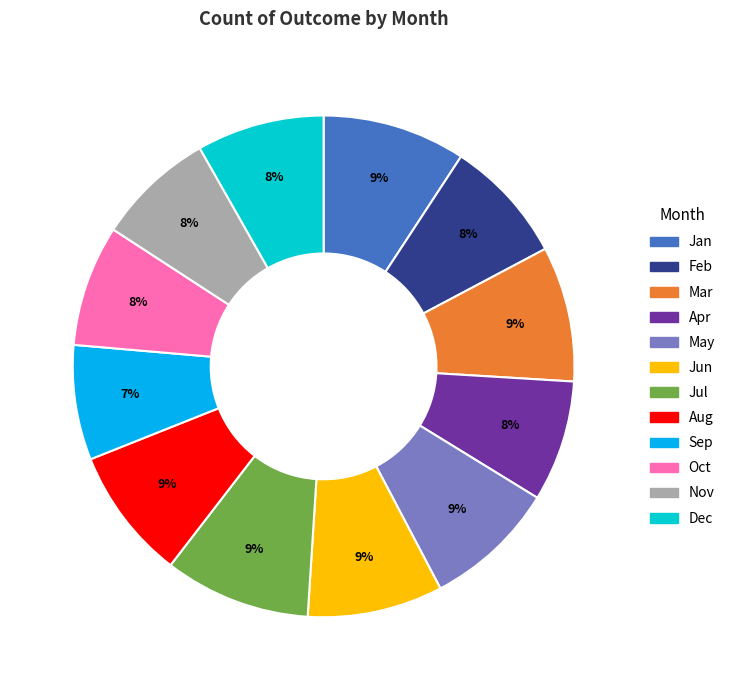

To the nearest percent, what percentage of the pie is Mar?

9%